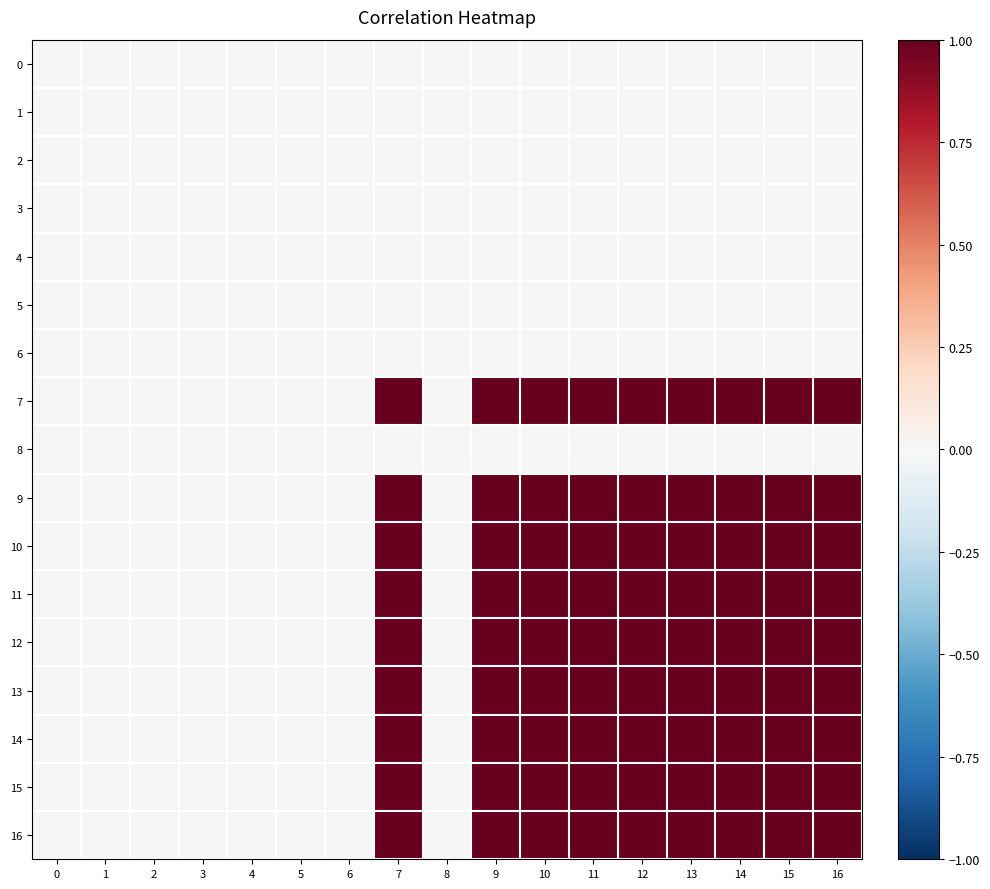

Between 4 and 7, which series saw the biggest shift?

9